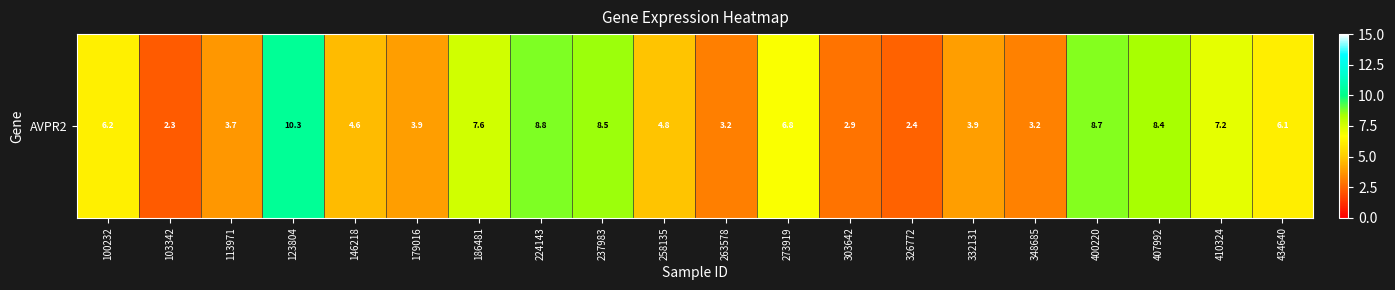

What is the change in value from 179016 to 303642?

-1.1